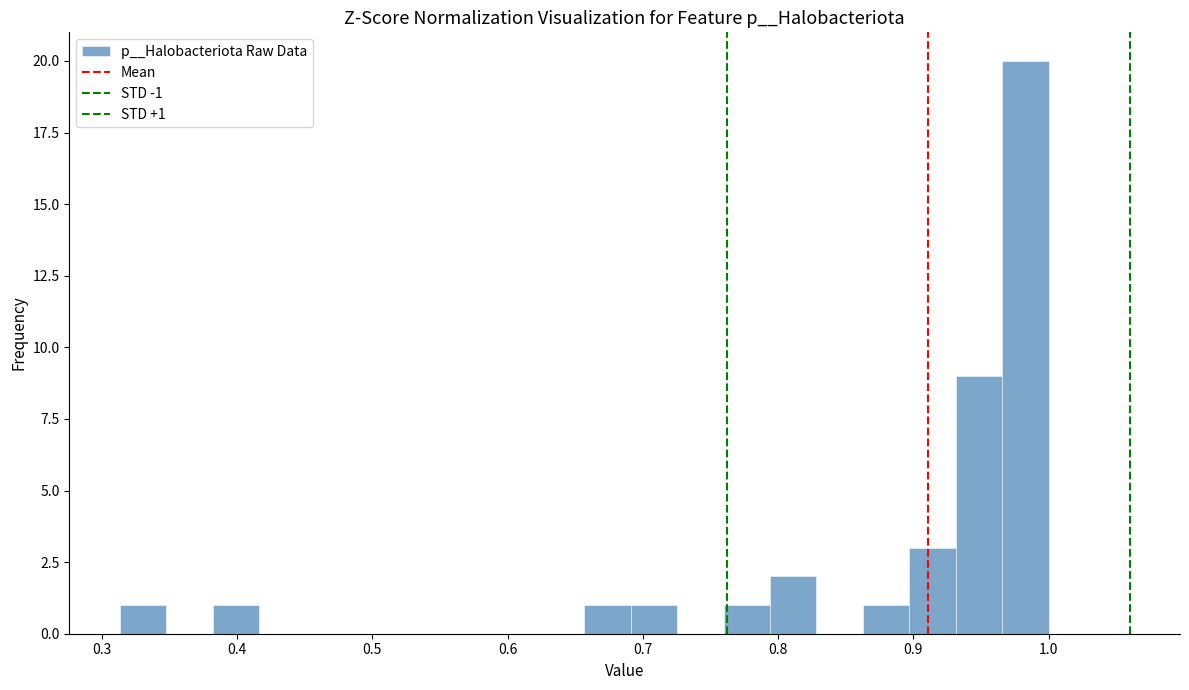

Read against the x-axis, roughly where is the centre of the tallest bar?

0.98